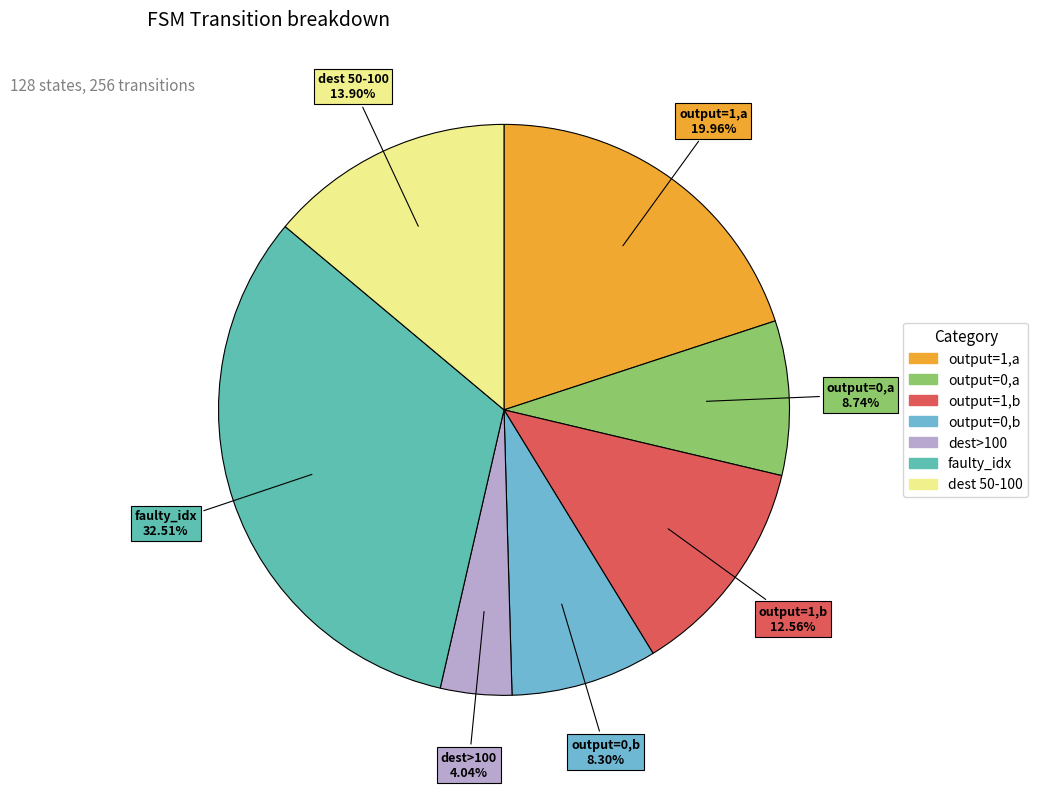

Is there a majority slice in this chart?

No